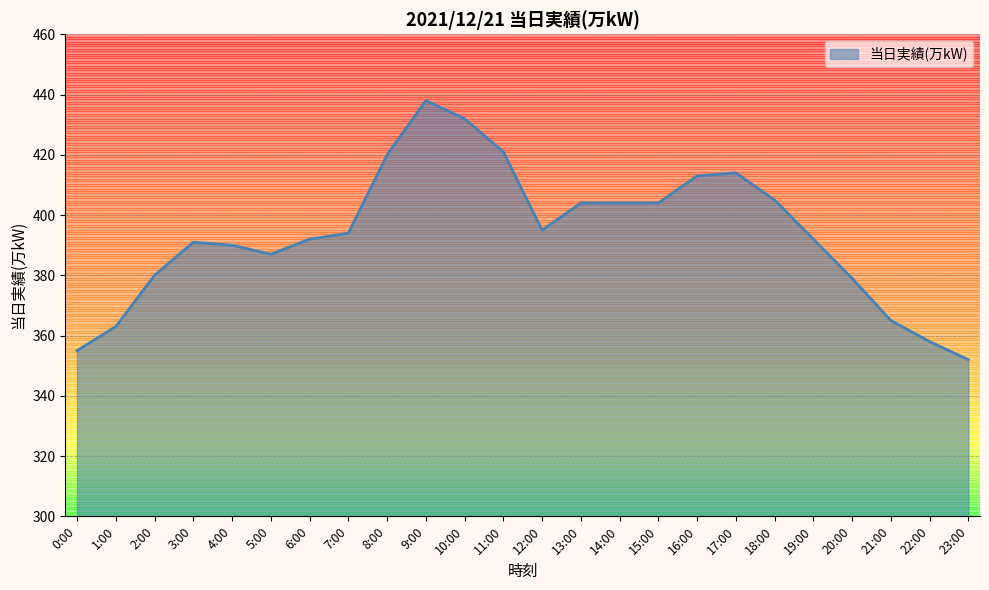

The value at 7:00 is 529. True or false?

False